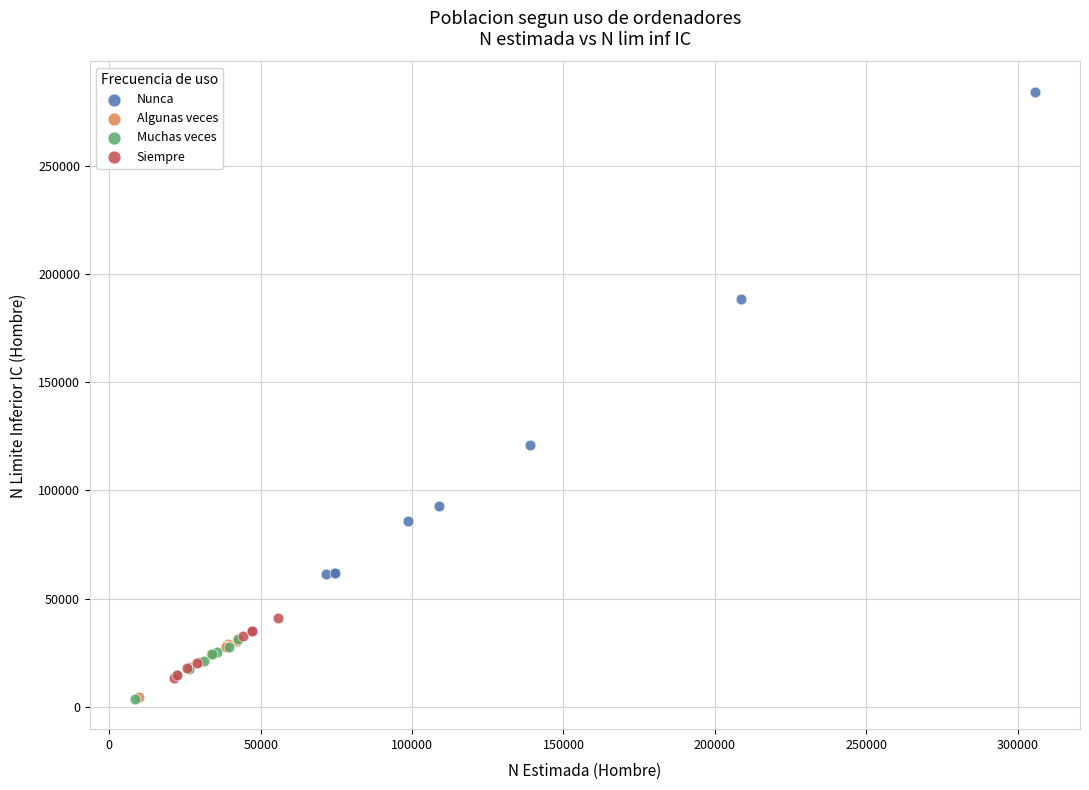

What are all the series names shown in the legend?

Nunca, Algunas veces, Muchas veces, Siempre